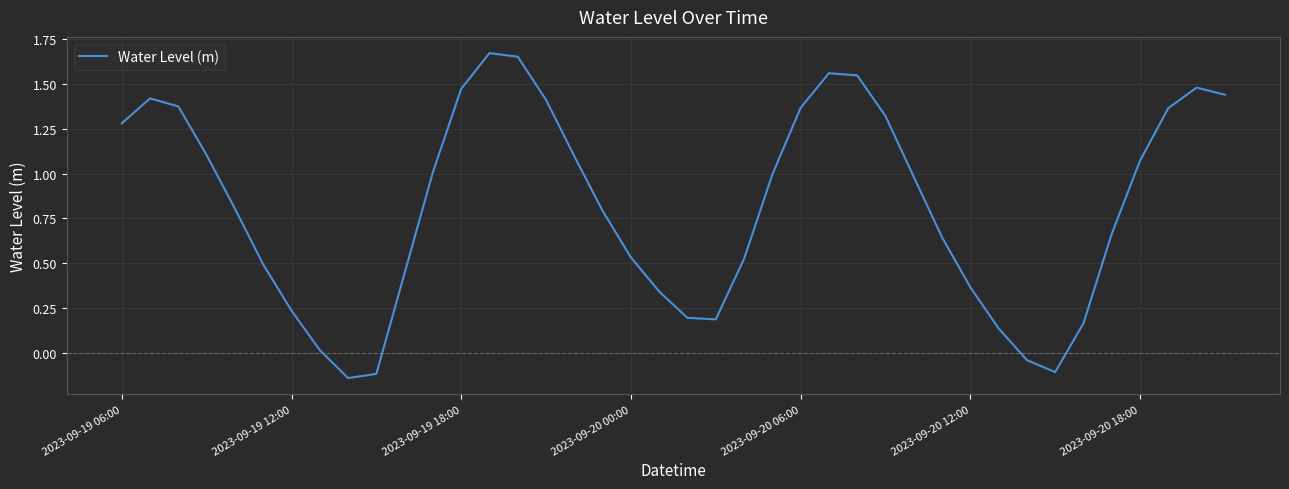

What is the difference between the maximum and minimum values?

1.8